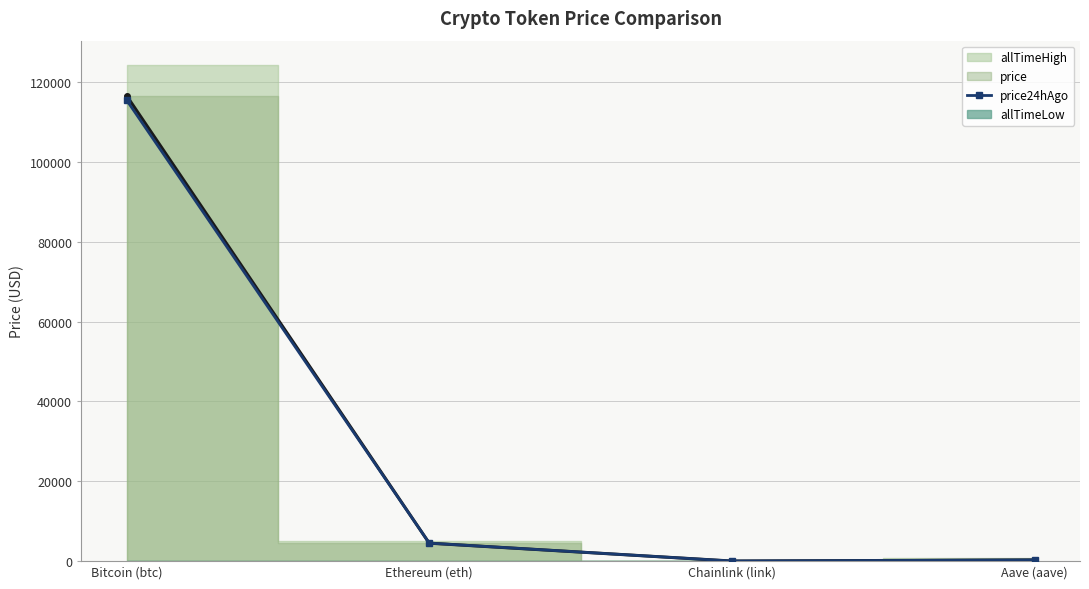

What is the average value of the price24hAgo series?

30077.9